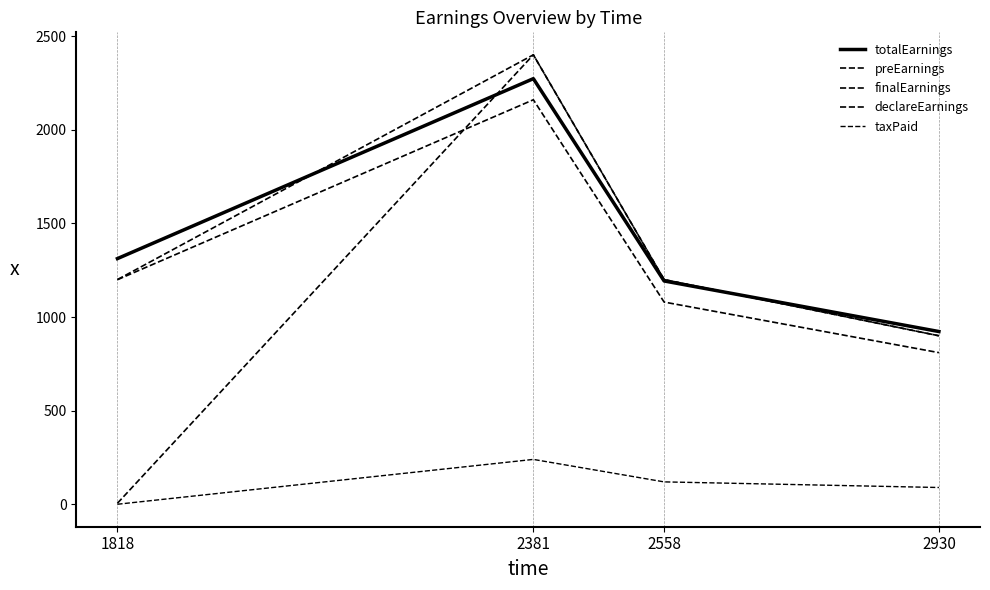

What is the difference between the maximum and second lowest values in the preEarnings series?

1200.0